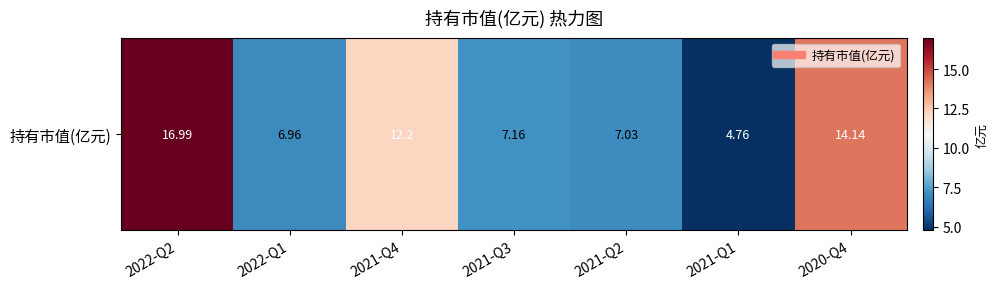

Reading left to right, extract all data points from this chart.

17.0	7.0	12.2	7.2	7.0	4.8	14.1